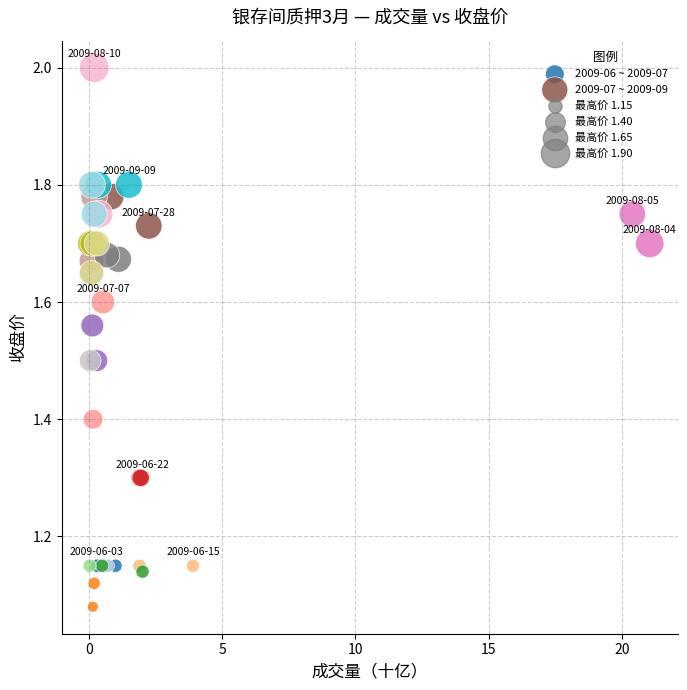

Which series contains the lowest Y value?

2009-06 ~ 2009-07